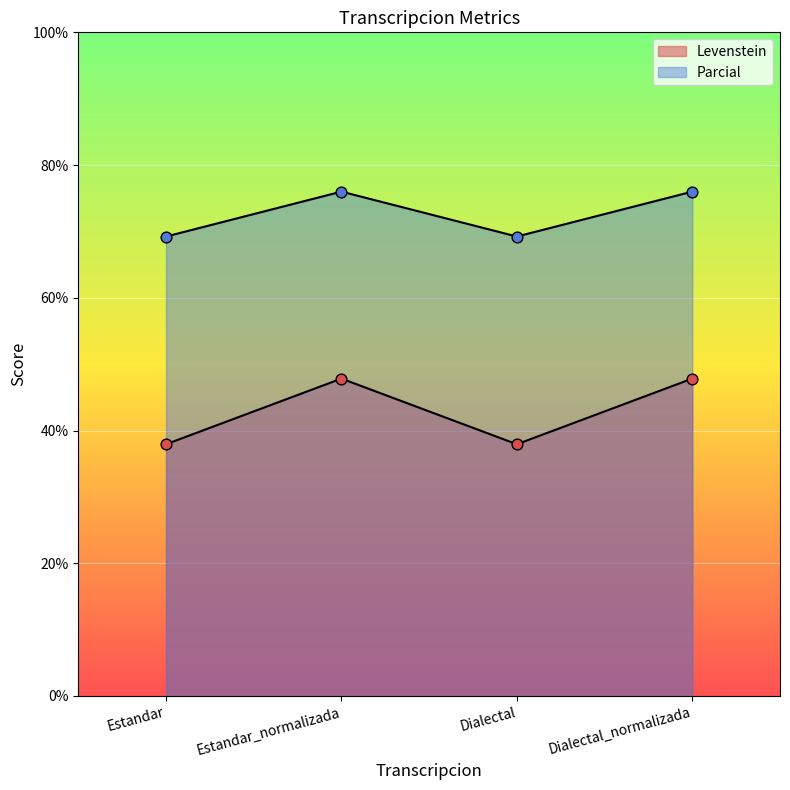

Which series has the largest total across all categories?

Parcial